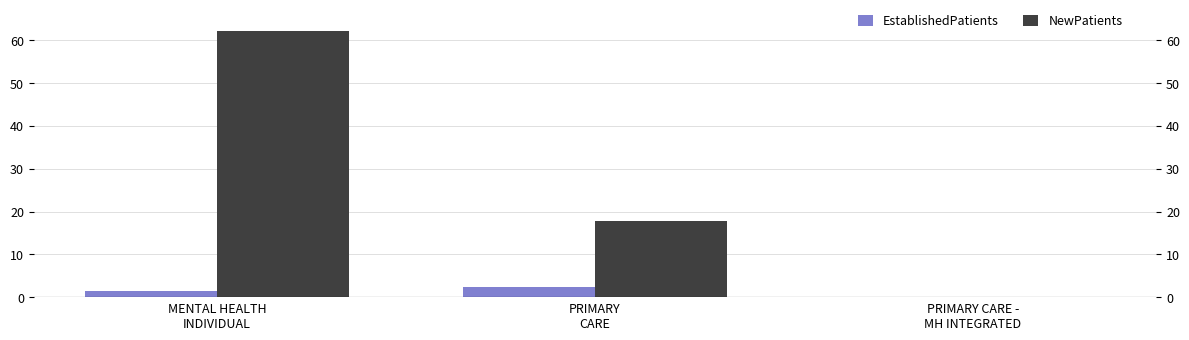

What is the sum of all NewPatients values?

80.1